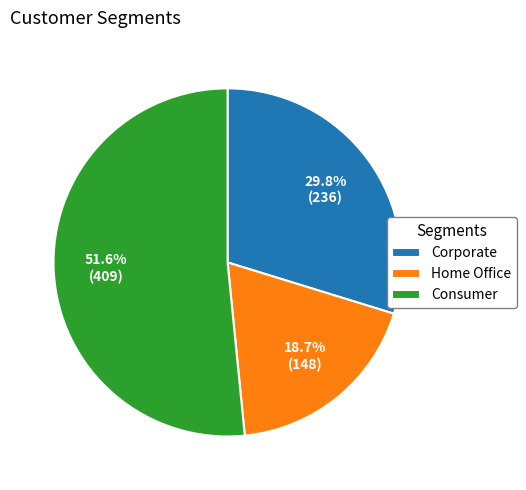

What percentage is the Consumer slice, to the nearest percent?

52%